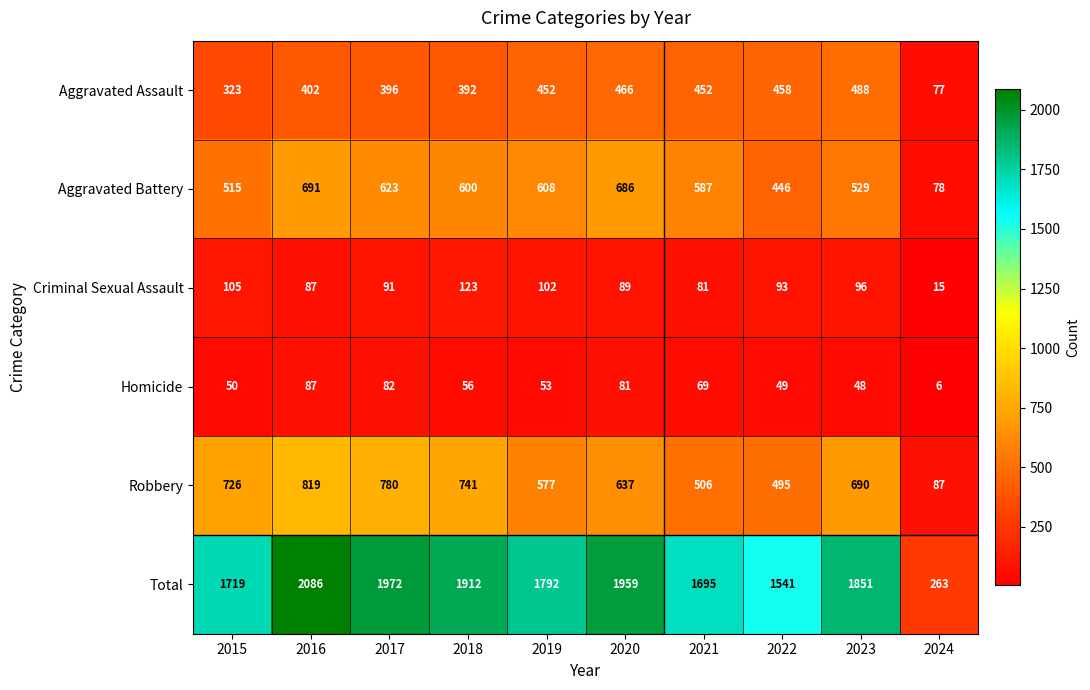

What is the total value across all series at 2017?

3944